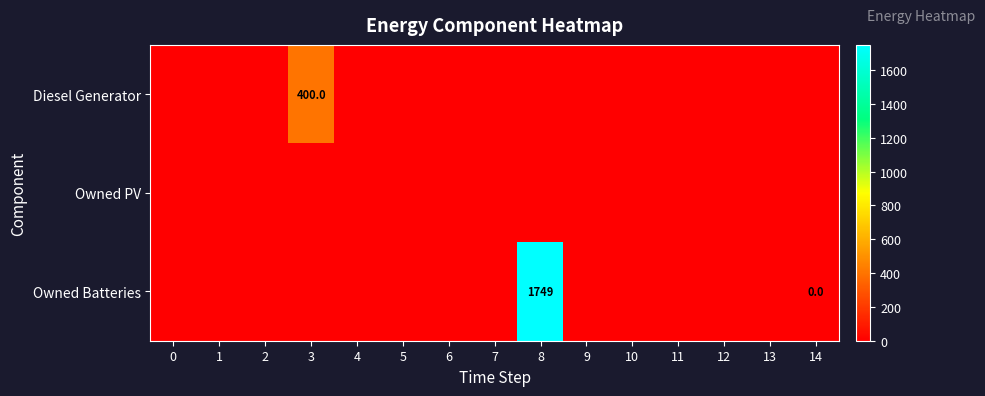

The Diesel Generator series shows 400 at 3. True or false?

True